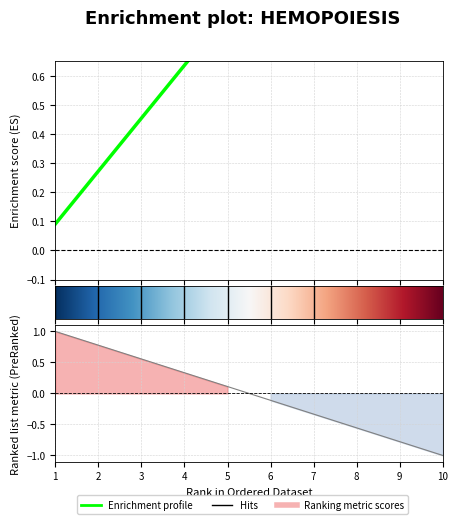

What is the total value across all series at 1?

1